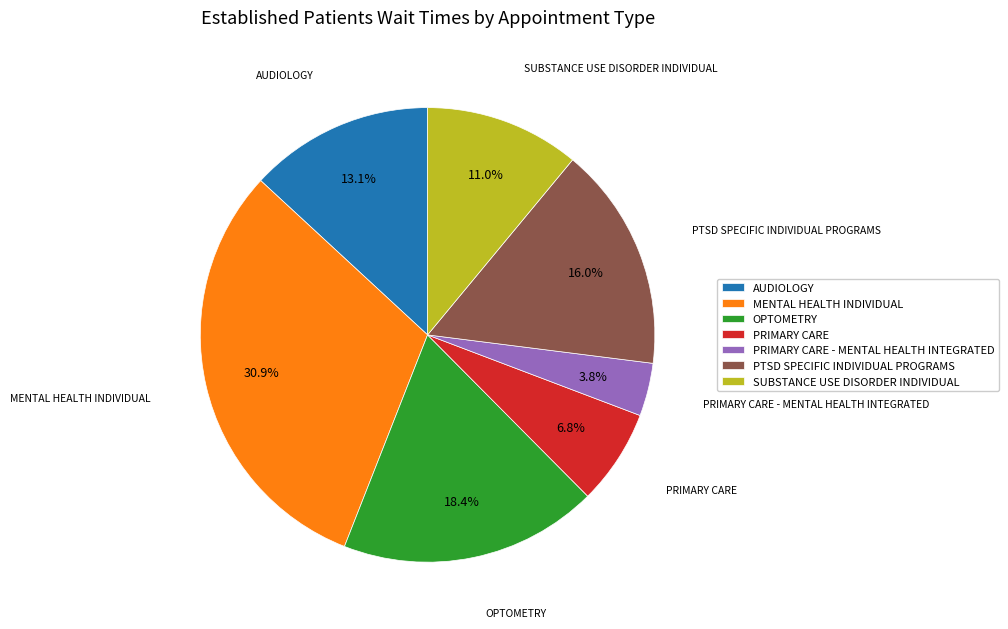

How much of the chart is everything except OPTOMETRY?

81.6%